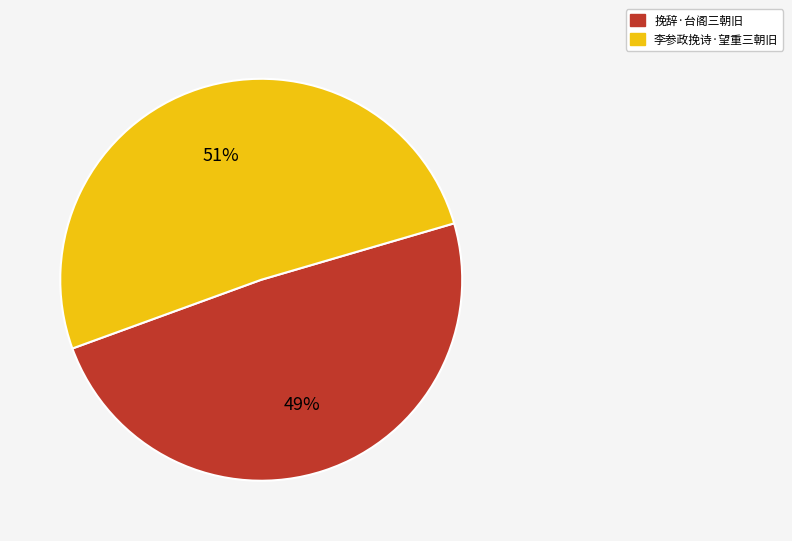

Which has a higher value, 挽辞·台阁三朝旧 or 李参政挽诗·望重三朝旧?

李参政挽诗·望重三朝旧